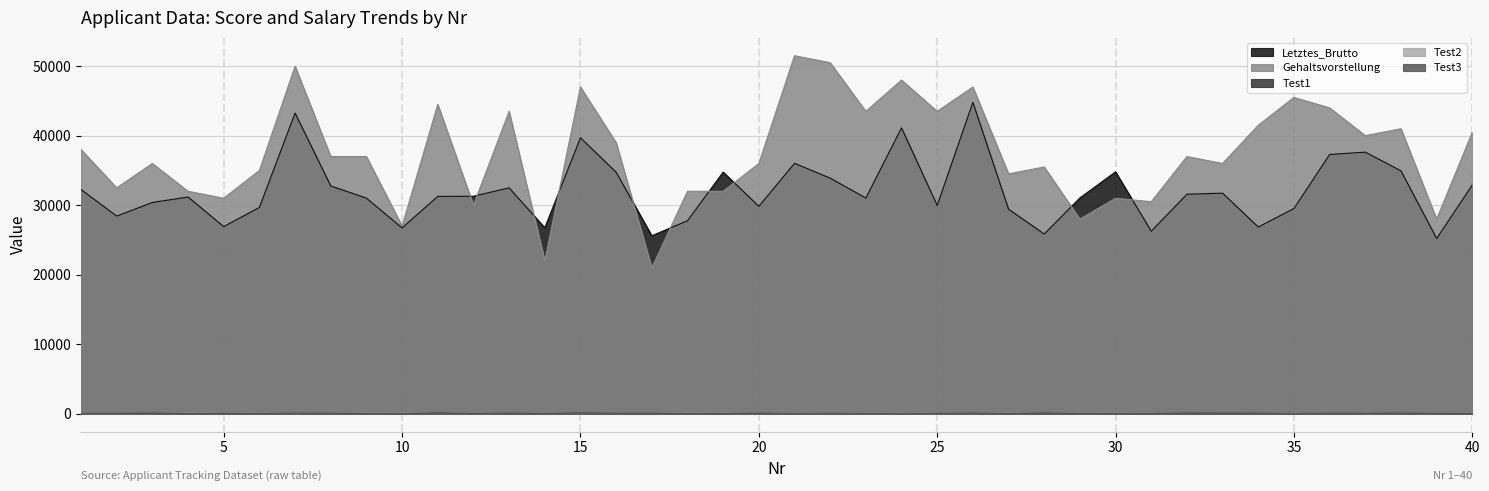

Reading right to left, transcribe all the data shown in this chart.

Letztes_Brutto: 40=32911	39=25214	38=34941	37=37633	36=37296	35=29528	34=26860	33=31729	32=31574	31=26262	30=34797	29=31050	28=25853	27=29430	26=44803	25=29972	24=41128	23=31030	22=33891	21=36024	20=29841	19=34764	18=27763	17=25606	16=34739	15=39705	14=26755	13=32495	12=31288	11=31265	10=26735	9=31014	8=32773	7=43253	6=29681	5=26922	4=31176	3=30394	2=28435	1=32250
Gehaltsvorstellung: 40=40500	39=28000	38=41000	37=40000	36=44000	35=45500	34=41500	33=36000	32=37000	31=30500	30=31000	29=28000	28=35500	27=34500	26=47000	25=43500	24=48000	23=43500	22=50500	21=51500	20=36000	19=32000	18=32000	17=21000	16=39000	15=47000	14=22000	13=43500	12=30000	11=44500	10=27000	9=37000	8=37000	7=50000	6=35000	5=31000	4=32000	3=36000	2=32500	1=38000
Test1: 40=41	39=38	38=82	37=40	36=88	35=28	34=81	33=94	32=82	31=53	30=47	29=79	28=97	27=35	26=61	25=89	24=28	23=78	22=86	21=46	20=70	19=28	18=58	17=97	16=49	15=96	14=26	13=80	12=25	11=86	10=55	9=31	8=86	7=55	6=56	5=65	4=21	3=79	2=42	1=36
Test2: 40=63	39=36	38=35	37=22	36=64	35=53	34=46	33=46	32=32	31=69	30=79	29=92	28=41	27=82	26=25	25=89	24=73	23=92	22=71	21=86	20=31	19=63	18=92	17=61	16=35	15=33	14=39	13=42	12=34	11=25	10=97	9=67	8=67	7=27	6=86	5=59	4=73	3=30	2=29	1=29
Test3: 40=49	39=36	38=49	37=48	36=52	35=54	34=50	33=44	32=45	31=39	30=39	29=36	28=44	27=43	26=55	25=52	24=56	23=52	22=59	21=60	20=44	19=40	18=40	17=29	16=47	15=55	14=30	13=52	12=38	11=53	10=35	9=45	8=45	7=58	6=43	5=39	4=40	3=44	2=41	1=46